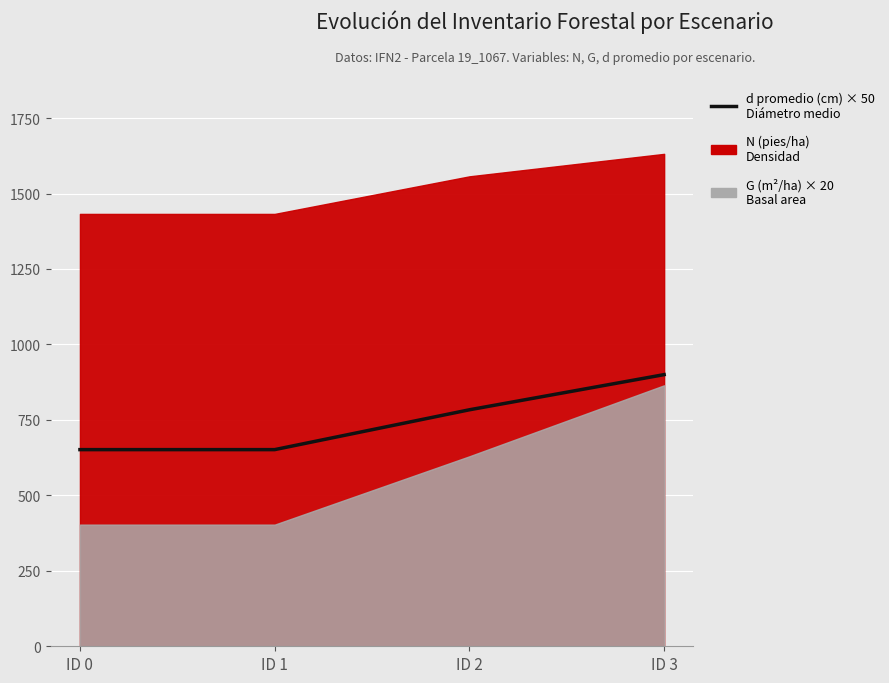

Does the chart display data point markers on the line(s)?

No